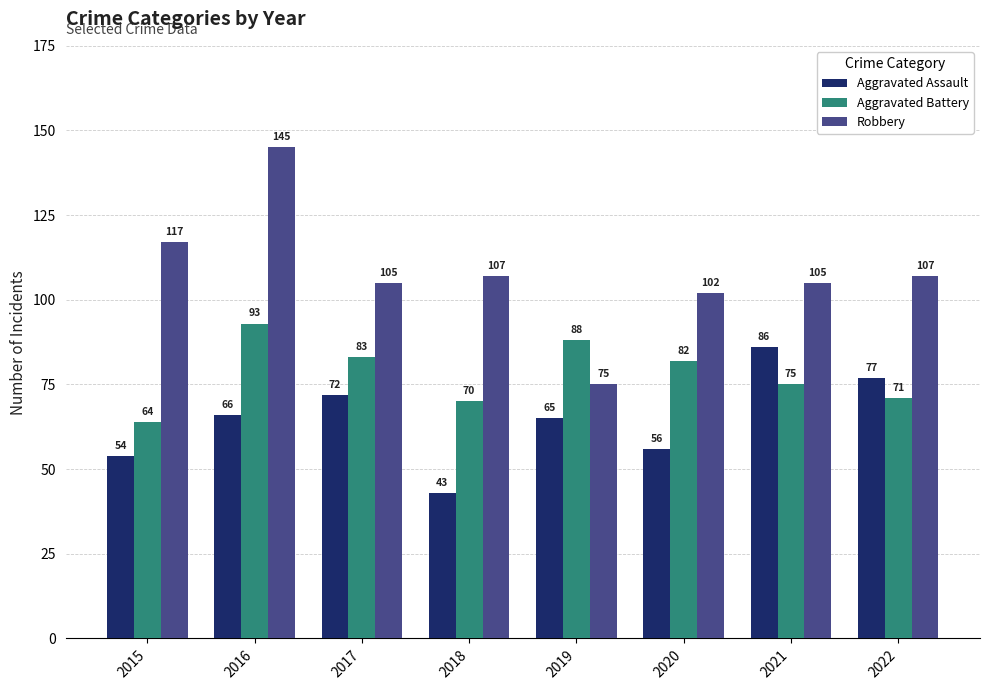

Where is Aggravated Battery nearest to the value 78?

2021